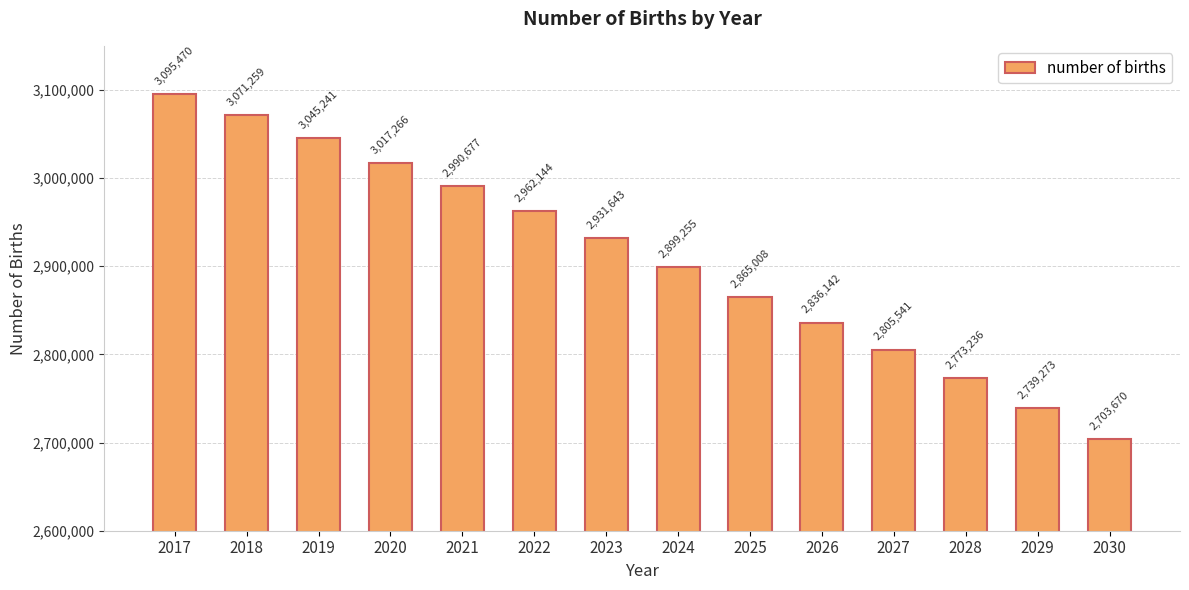

How many data points does each series have?

14